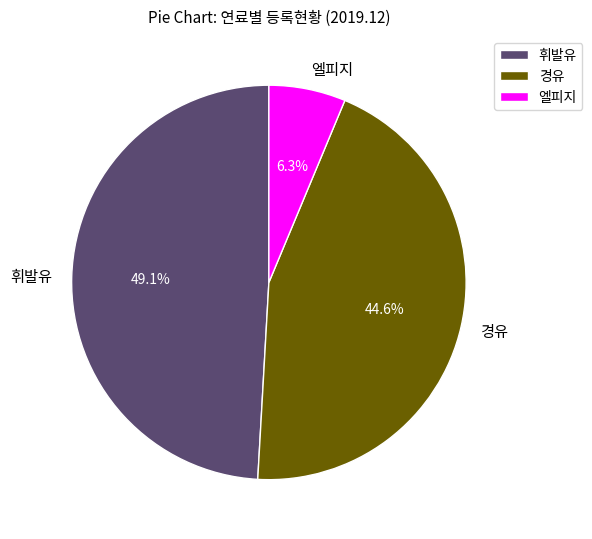

Which slice is the largest?

휘발유